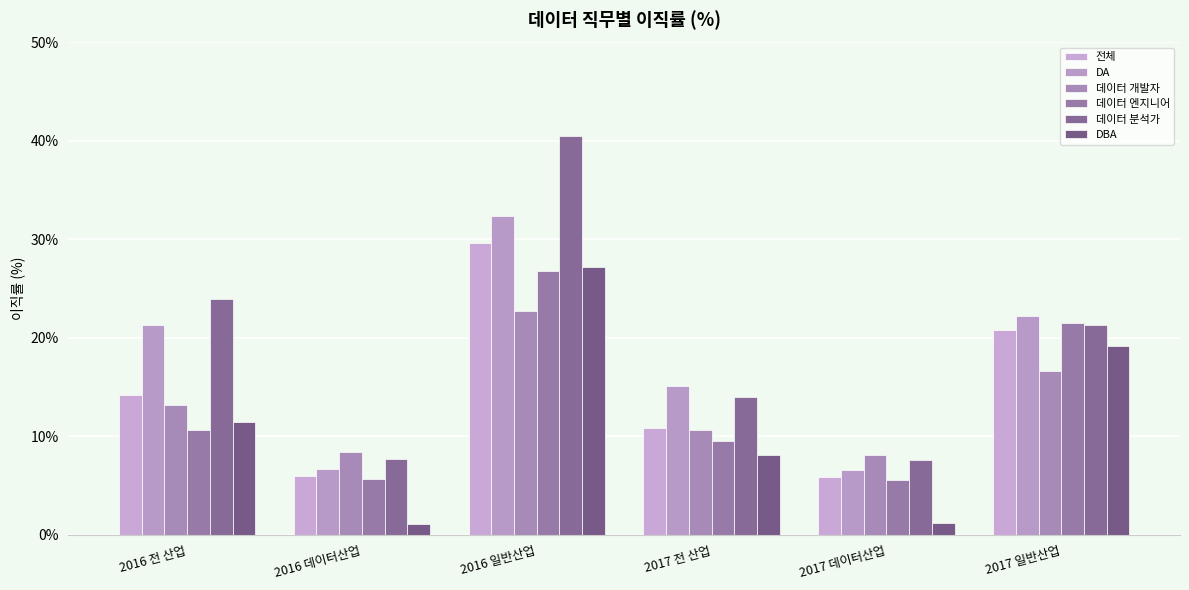

Which has a higher value, 2016 일반산업 or 2016 데이터산업?

2016 일반산업